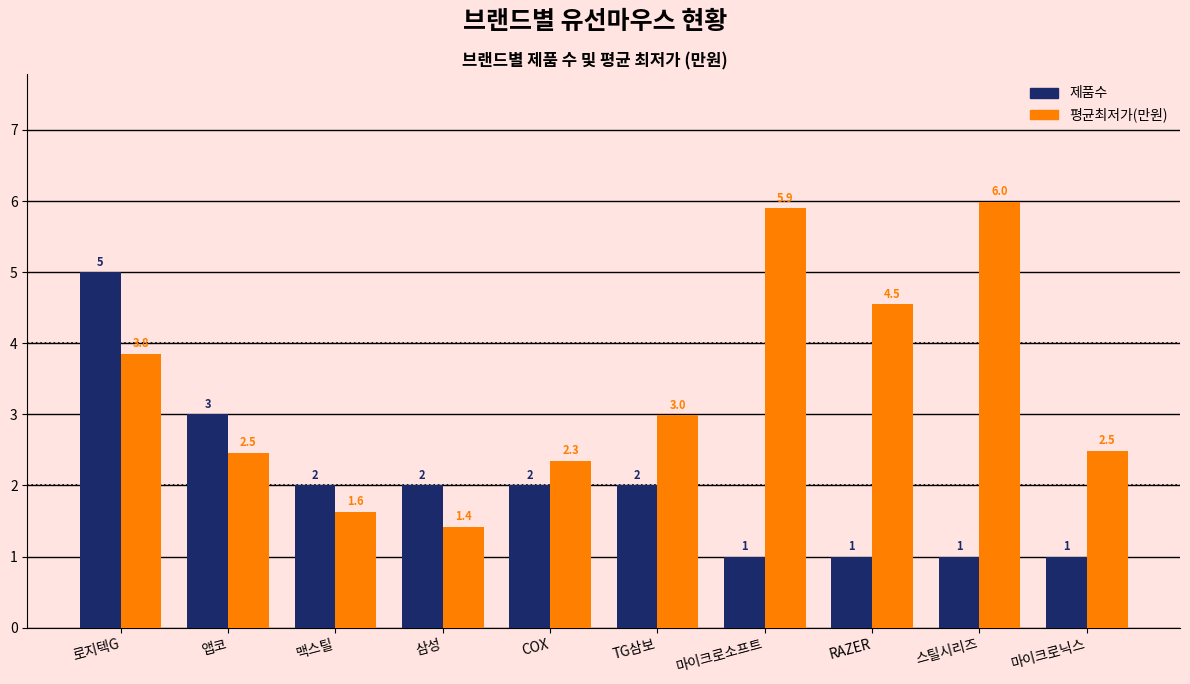

Between 앱코 and 삼성, which series saw the biggest shift?

평균최저가(만원)